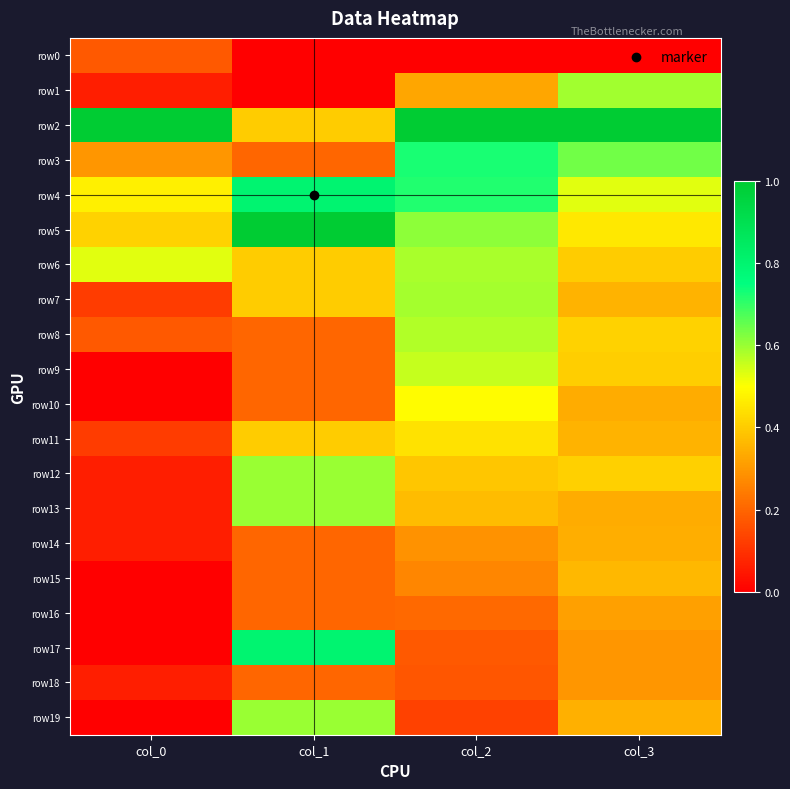

Reading left to right, what are all the values shown in this chart?

row0: col_0=0.2	col_1=0.0	col_2=0.0	col_3=0.0
row1: col_0=0.1	col_1=0.0	col_2=0.3	col_3=0.6
row2: col_0=1.0	col_1=0.4	col_2=1.0	col_3=1.0
row3: col_0=0.3	col_1=0.2	col_2=0.7	col_3=0.6
row4: col_0=0.5	col_1=0.8	col_2=0.7	col_3=0.5
row5: col_0=0.4	col_1=1.0	col_2=0.6	col_3=0.5
row6: col_0=0.5	col_1=0.4	col_2=0.6	col_3=0.4
row7: col_0=0.1	col_1=0.4	col_2=0.6	col_3=0.4
row8: col_0=0.2	col_1=0.2	col_2=0.6	col_3=0.4
row9: col_0=0.0	col_1=0.2	col_2=0.6	col_3=0.4
row10: col_0=0.0	col_1=0.2	col_2=0.5	col_3=0.3
row11: col_0=0.1	col_1=0.4	col_2=0.4	col_3=0.4
row12: col_0=0.1	col_1=0.6	col_2=0.4	col_3=0.4
row13: col_0=0.1	col_1=0.6	col_2=0.4	col_3=0.3
row14: col_0=0.1	col_1=0.2	col_2=0.3	col_3=0.3
row15: col_0=0.0	col_1=0.2	col_2=0.3	col_3=0.4
row16: col_0=0.0	col_1=0.2	col_2=0.2	col_3=0.3
row17: col_0=0.0	col_1=0.8	col_2=0.2	col_3=0.3
row18: col_0=0.1	col_1=0.2	col_2=0.2	col_3=0.3
row19: col_0=0.0	col_1=0.6	col_2=0.1	col_3=0.3